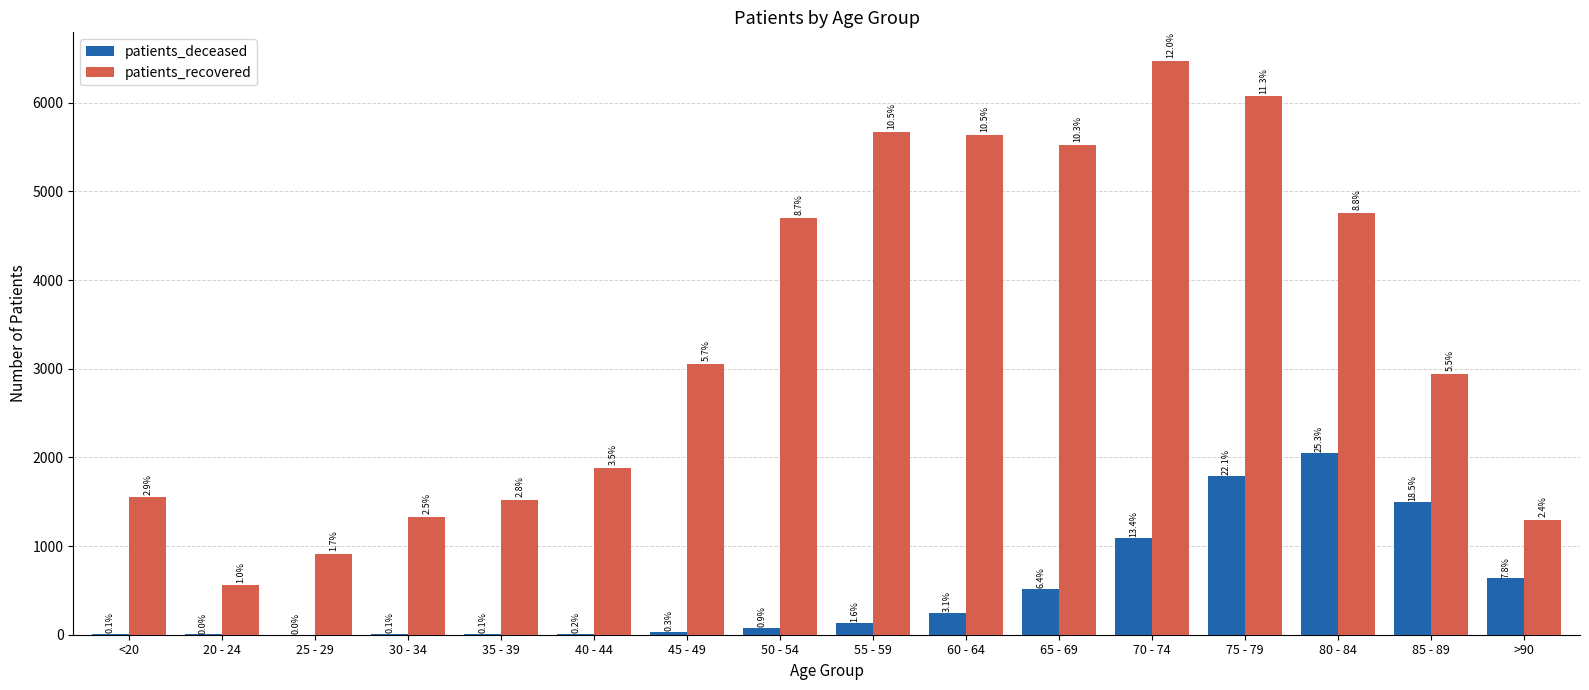

How many groups of bars are there?

16